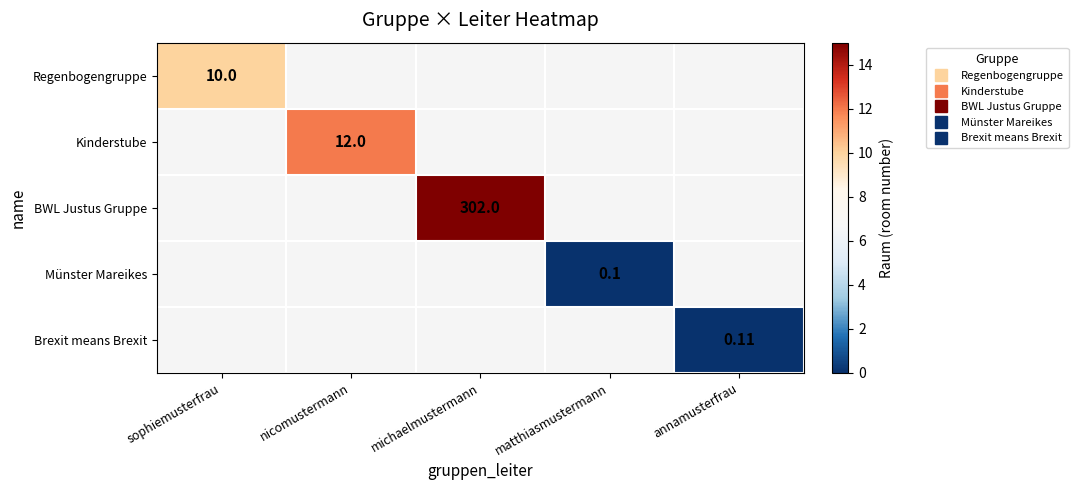

At how many categories does at least one series exceed 93?

1